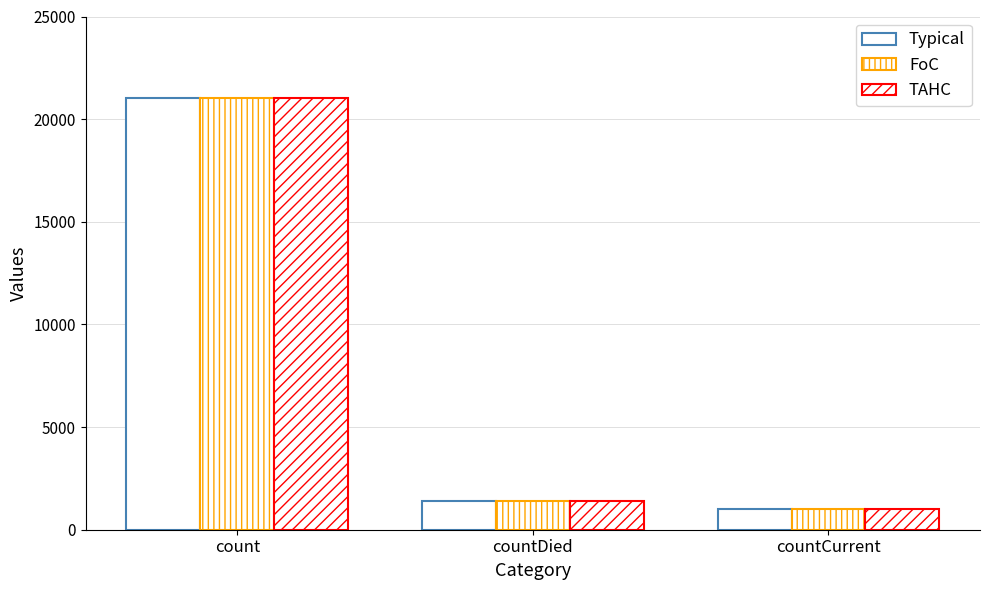

At which category does the chart reach its peak across all series?

count